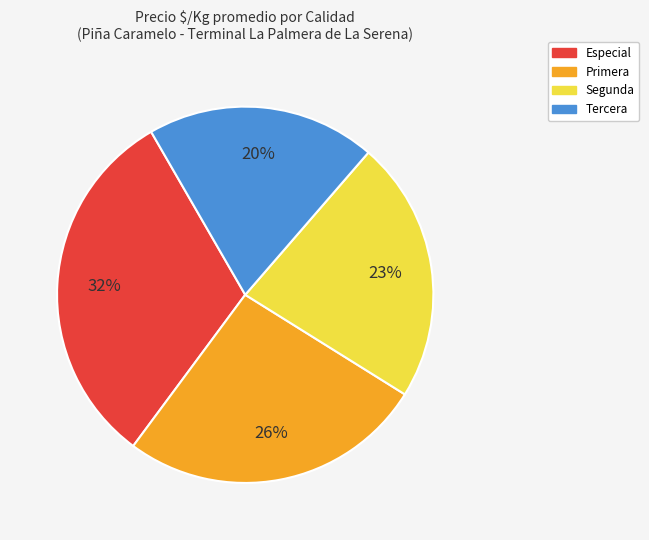

True or false: Primera accounts for 26% of the total.

True